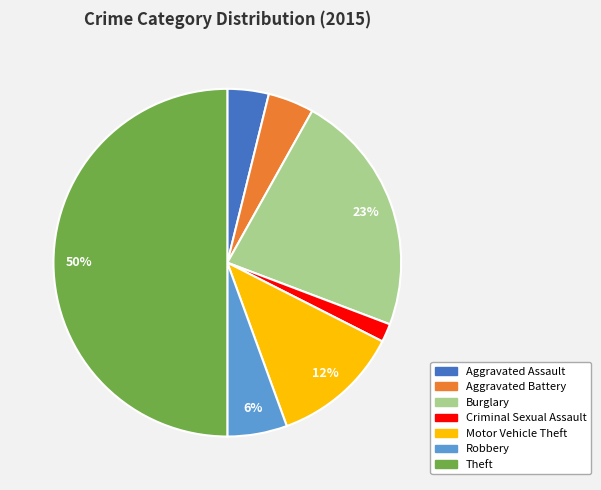

To the nearest percent, what is the difference between the Aggravated Assault and Criminal Sexual Assault slice percentages?

2%